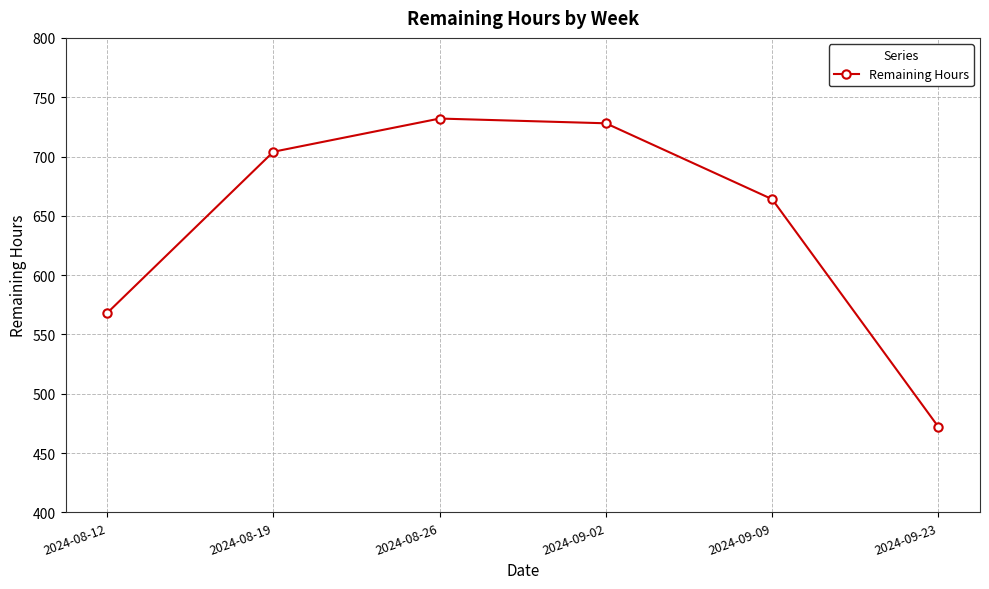

List the labels in order of value, largest first.

2024-08-26, 2024-09-02, 2024-08-19, 2024-09-09, 2024-08-12, 2024-09-23